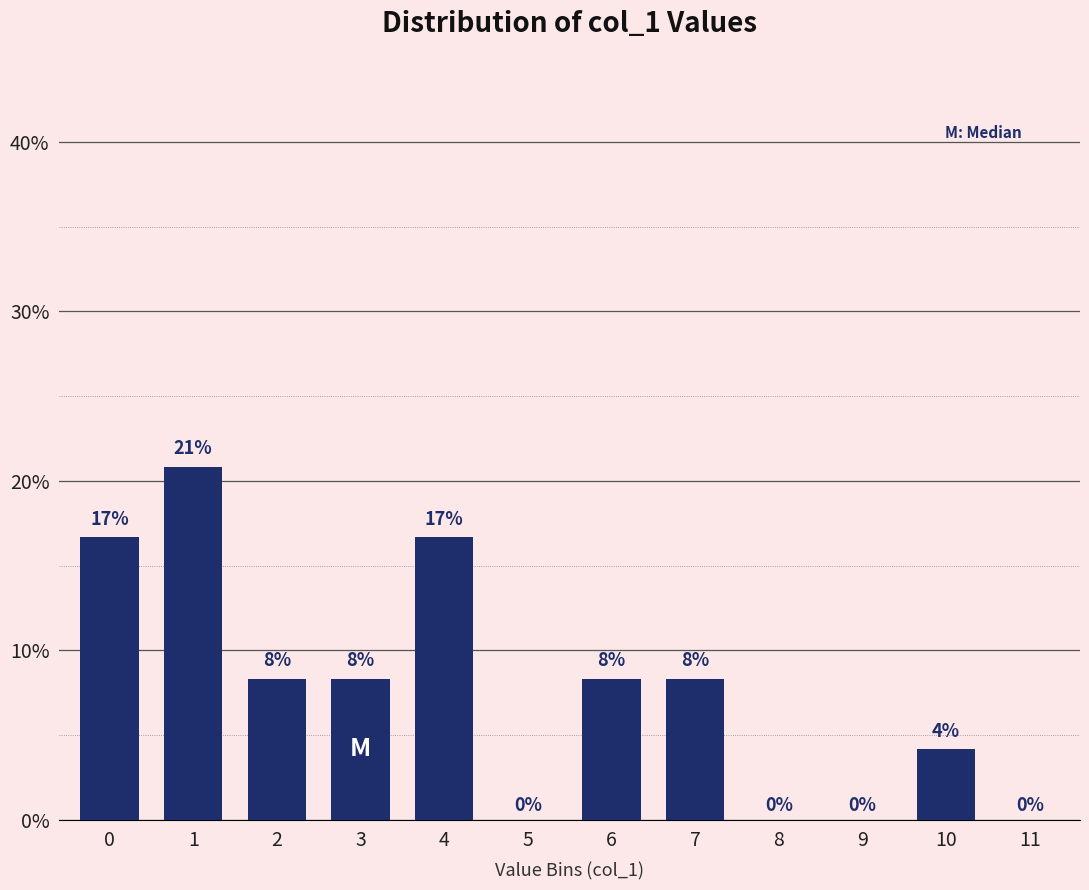

Are the bars horizontal?

No